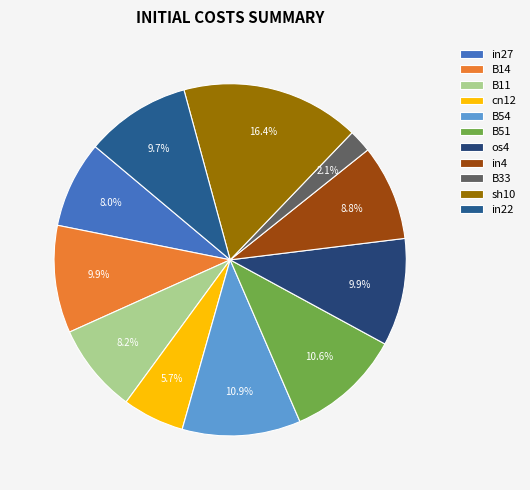

Which category has the biggest portion of the pie?

sh10